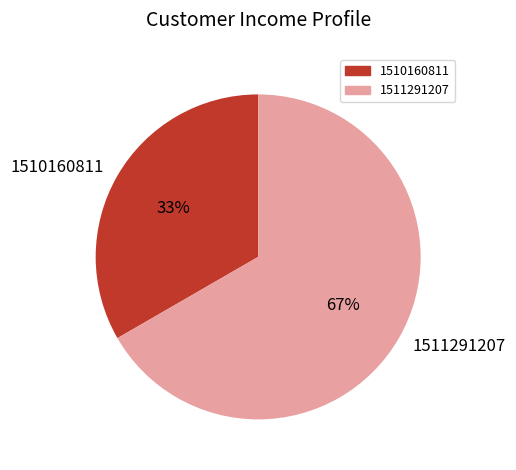

How many segments does this pie chart have?

2